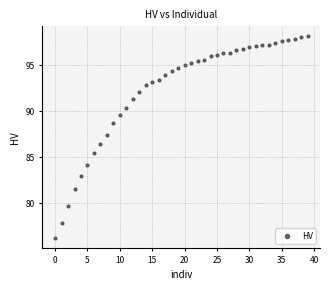

Count the number of points in this scatter plot.

40